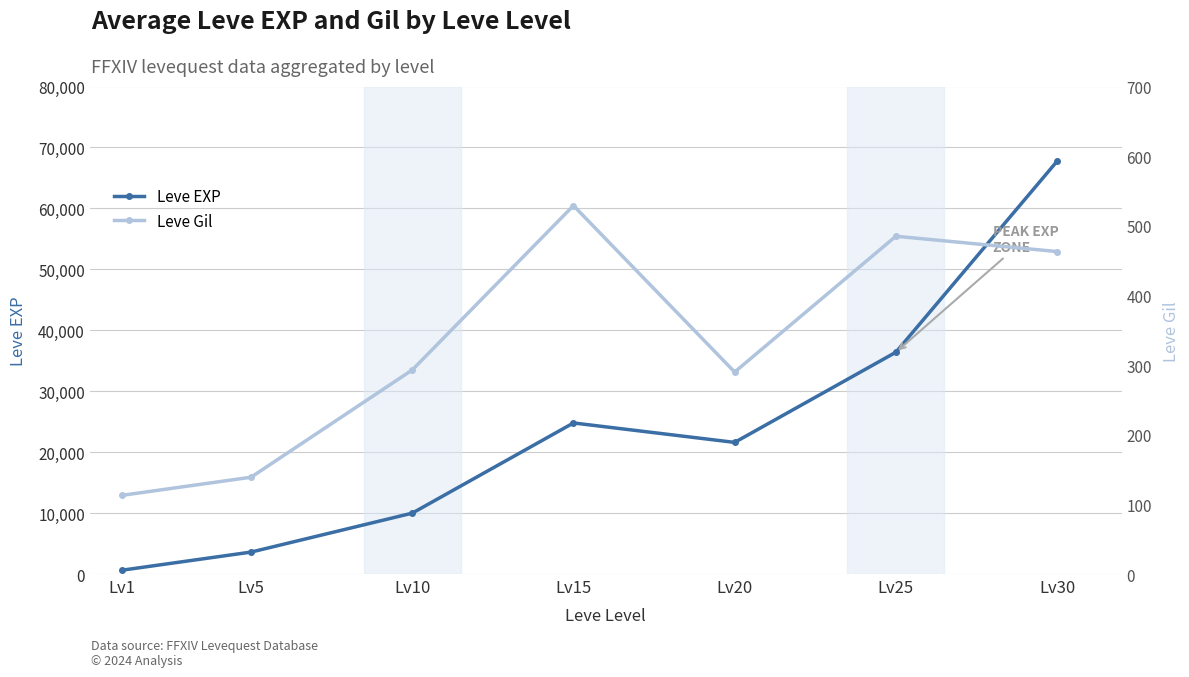

Reading left to right, list all the values displayed in this chart.

Leve EXP: Lv1=630	Lv5=3600	Lv10=9990	Lv15=24790	Lv20=21600	Lv25=36390	Lv30=67730
Leve Gil: Lv1=113	Lv5=139	Lv10=293	Lv15=529	Lv20=290	Lv25=485	Lv30=463